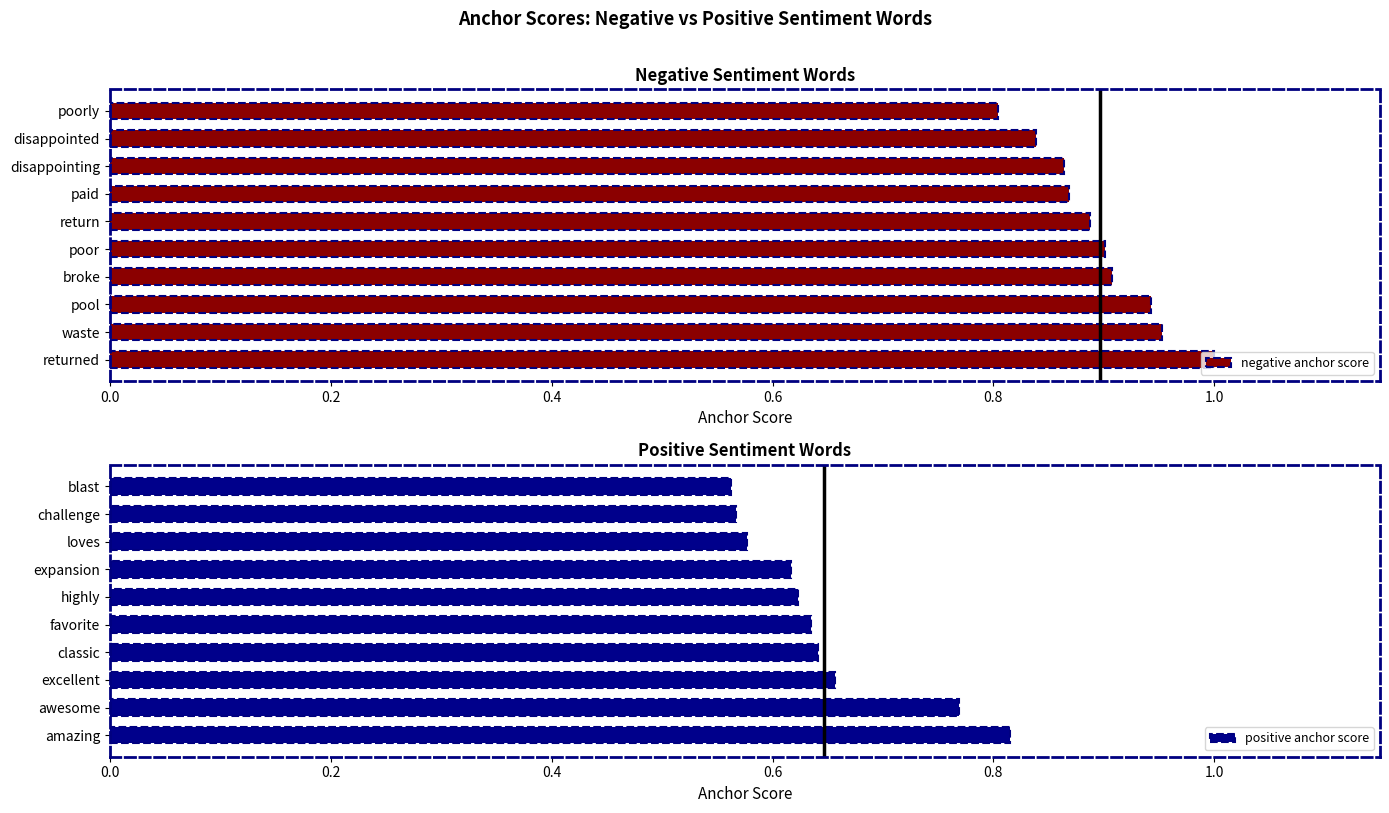

The value of negative anchor score at poor is 1.6. True or false?

False